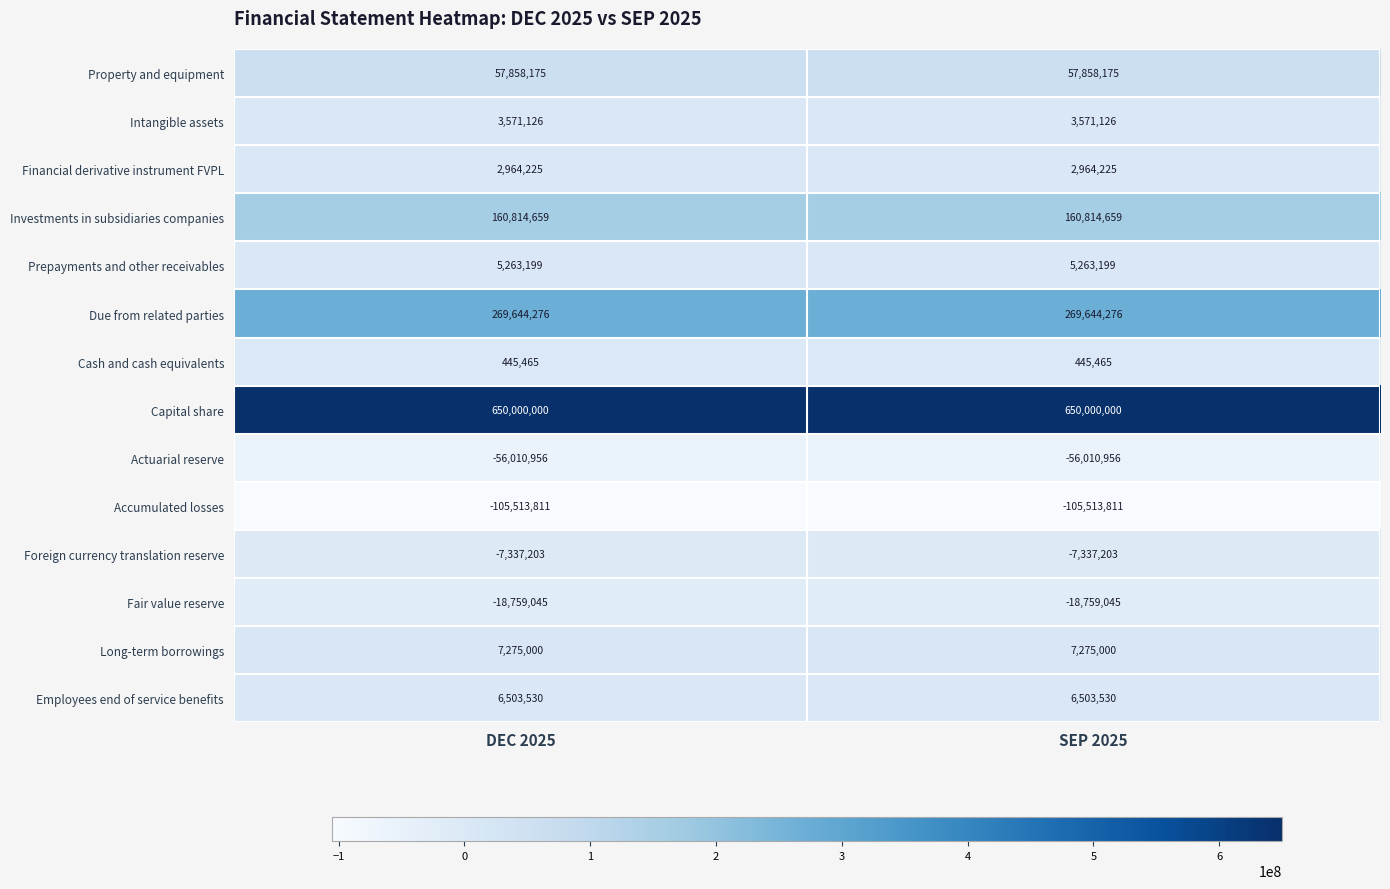

What is the minimum value shown in the chart?

-105513811